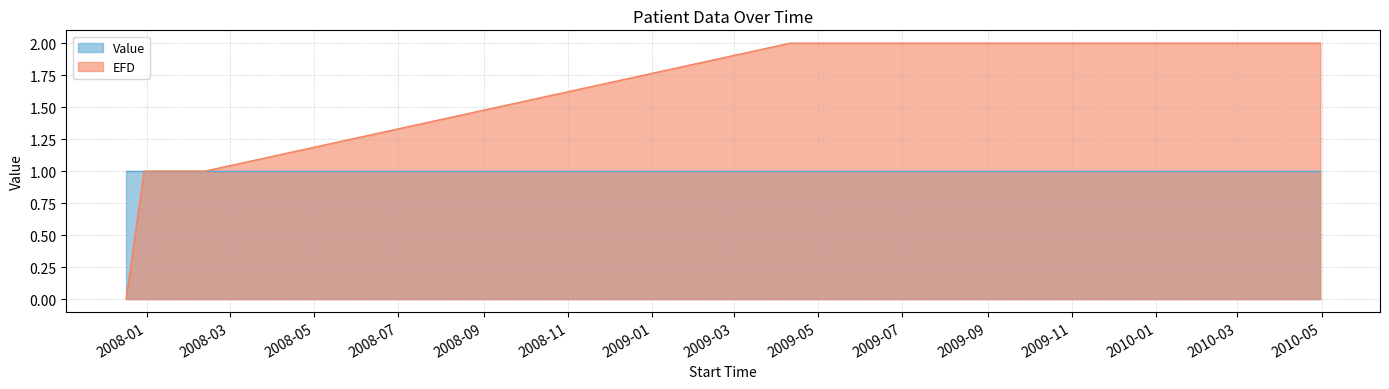

Which has a higher value, 2010-04-30 or 2008-02-12?

2010-04-30